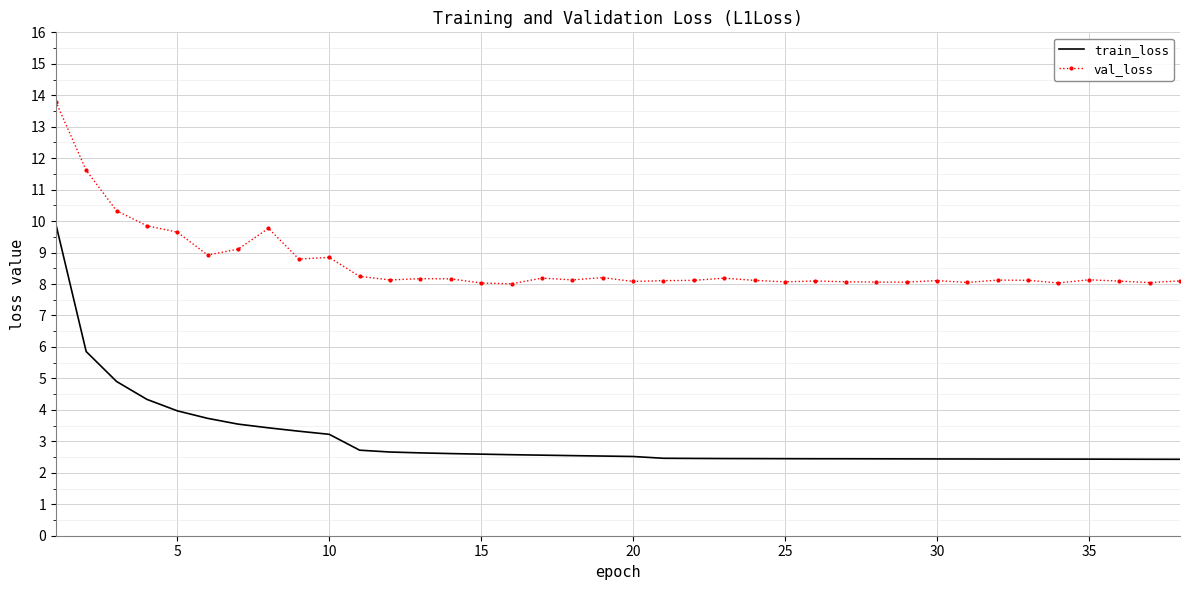

At how many categories does at least one series exceed 9?

7